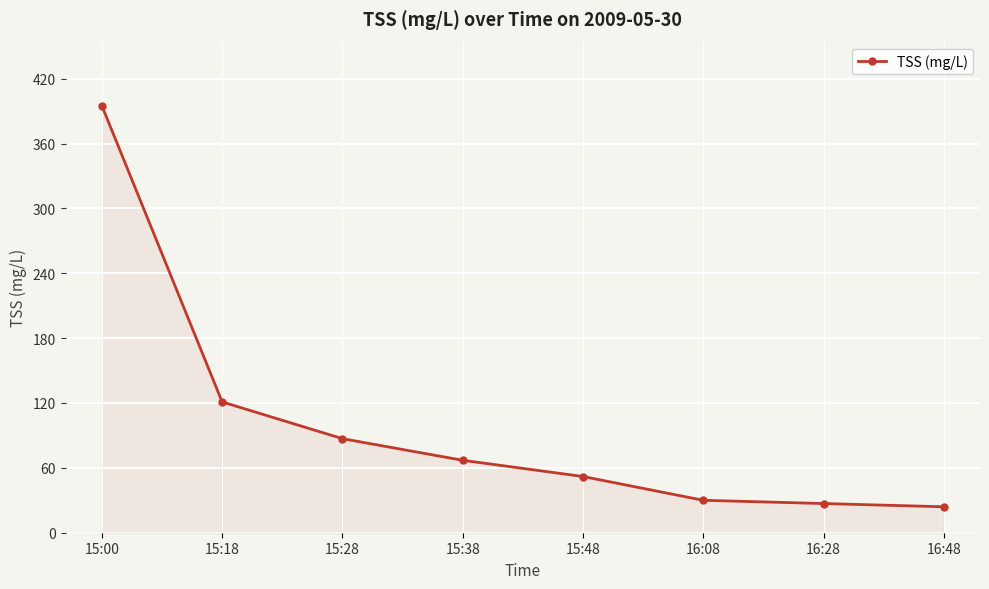

What is the average value?

100